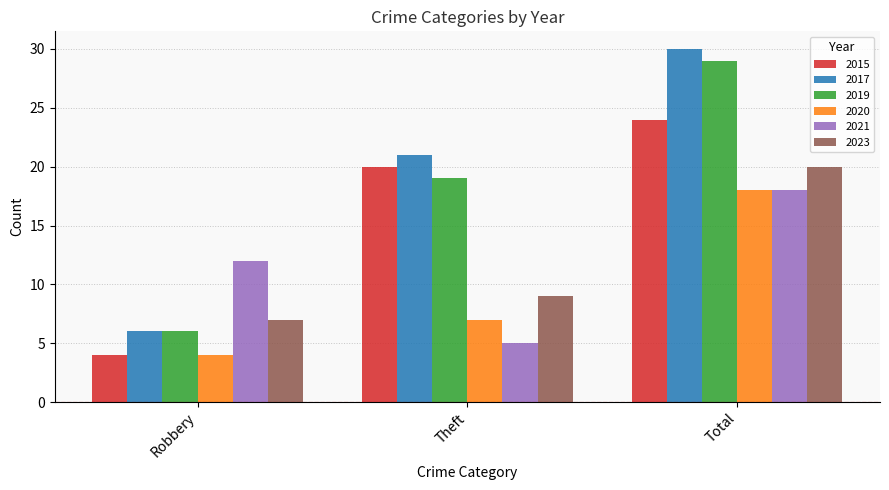

What is the approximate value of 2020 at Total?

18